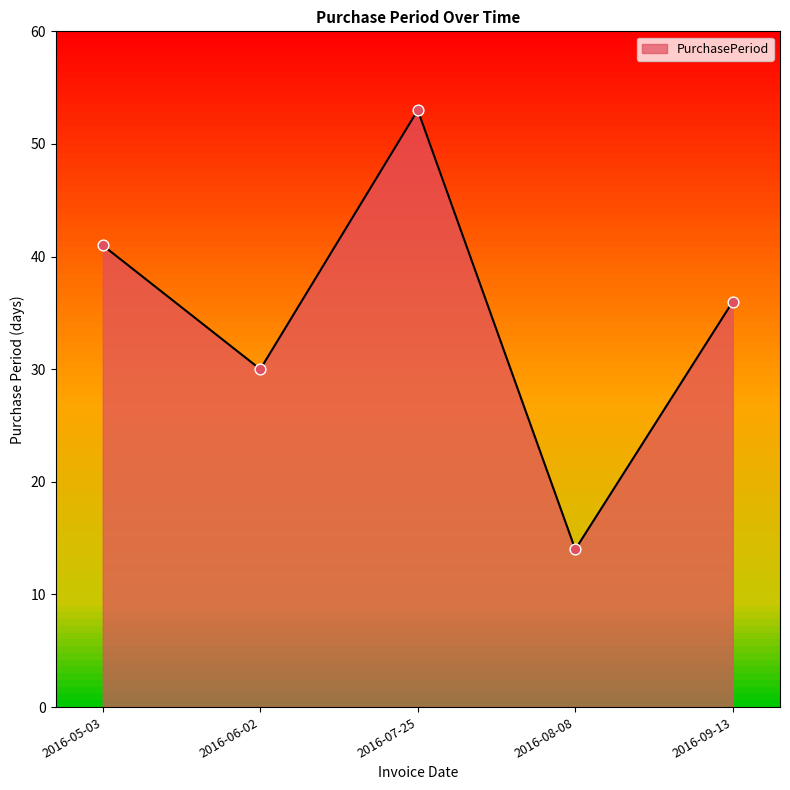

What is the change in value from 2016-05-03 to 2016-06-02?

-11